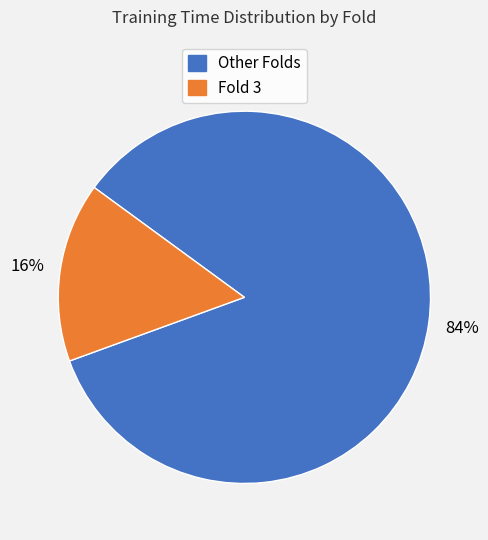

Count the number of slices in the pie.

2